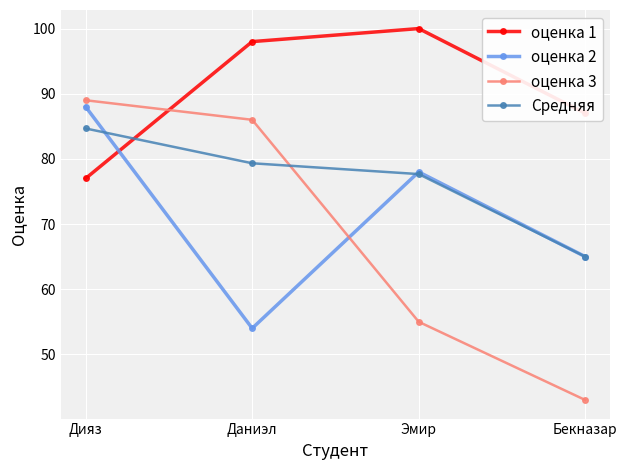

Between Дияз and Эмир, which series saw the biggest shift?

оценка 3